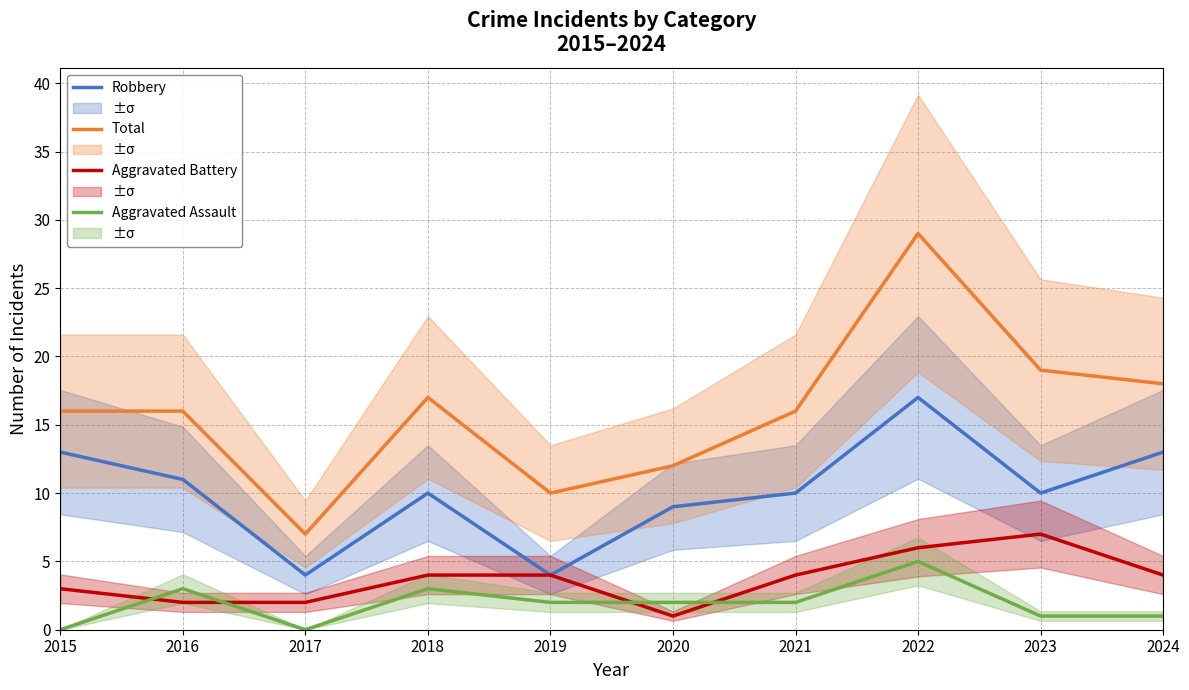

True or false: Robbery and Aggravated Assault intersect in this chart.

False